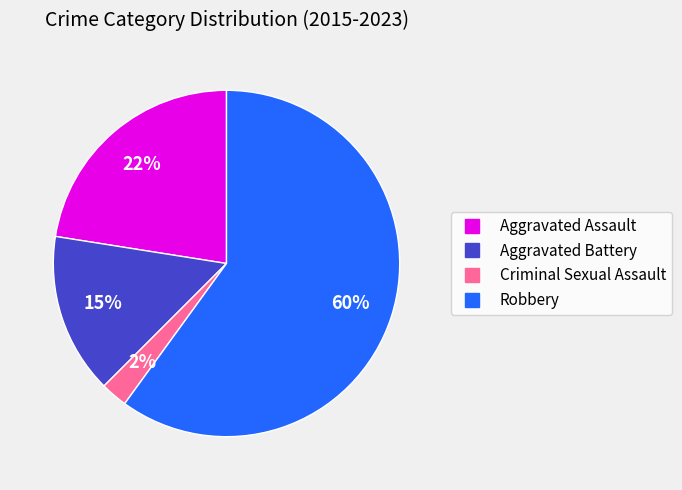

Between Criminal Sexual Assault and Aggravated Assault, which is larger?

Aggravated Assault